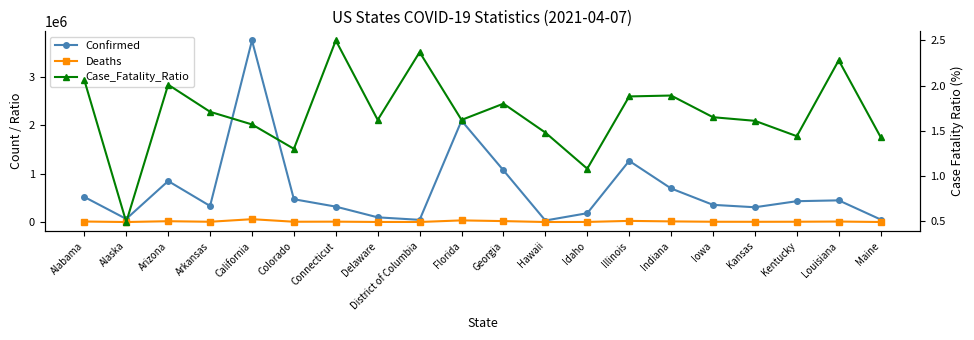

The Deaths series shows 10174.0 at Louisiana. True or false?

True